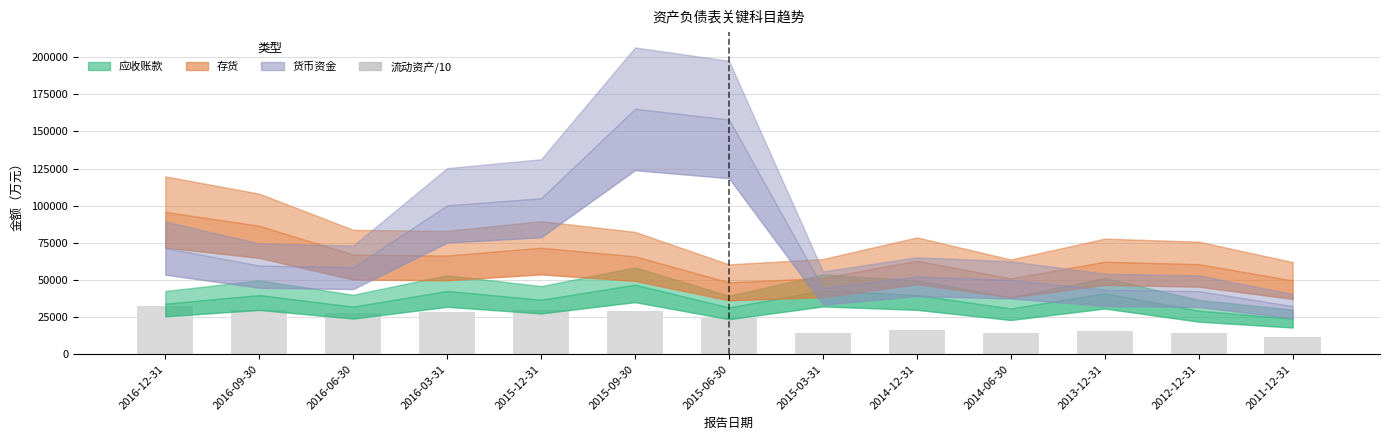

What is the difference between the maximum and minimum values?

20885.8